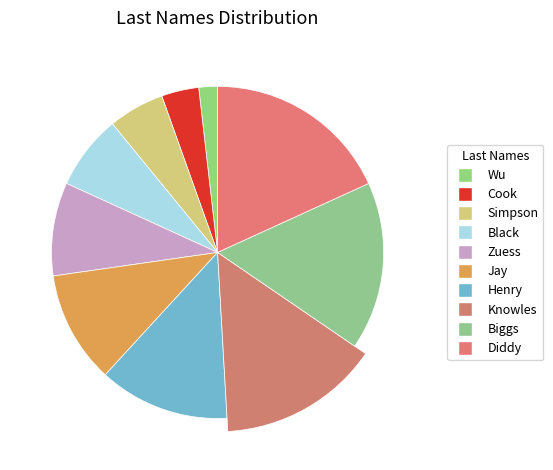

To the nearest percent, what is the average slice percentage?

10%